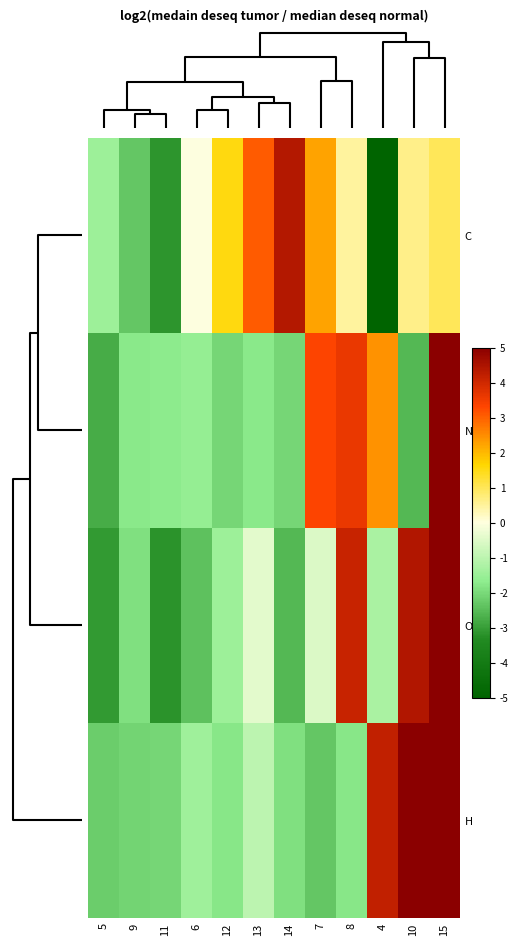

Reading right to left, extract all data points from this chart.

C: 15=1.0	10=0.6	4=-5.0	8=0.5	7=2.2	14=4.4	13=3.1	12=1.6	6=-0.0	11=-3.1	9=-2.3	5=-1.5
N: 15=5.0	10=-2.5	4=2.5	8=3.6	7=3.3	14=-2.1	13=-1.7	12=-2.0	6=-1.6	11=-1.7	9=-1.8	5=-2.8
O: 15=5.0	10=4.4	4=-1.3	8=4.1	7=-0.5	14=-2.6	13=-0.4	12=-1.4	6=-2.4	11=-3.2	9=-1.9	5=-3.0
H: 15=5.0	10=5.0	4=4.2	8=-1.8	7=-2.3	14=-1.9	13=-1.0	12=-1.8	6=-1.4	11=-2.0	9=-2.1	5=-2.2